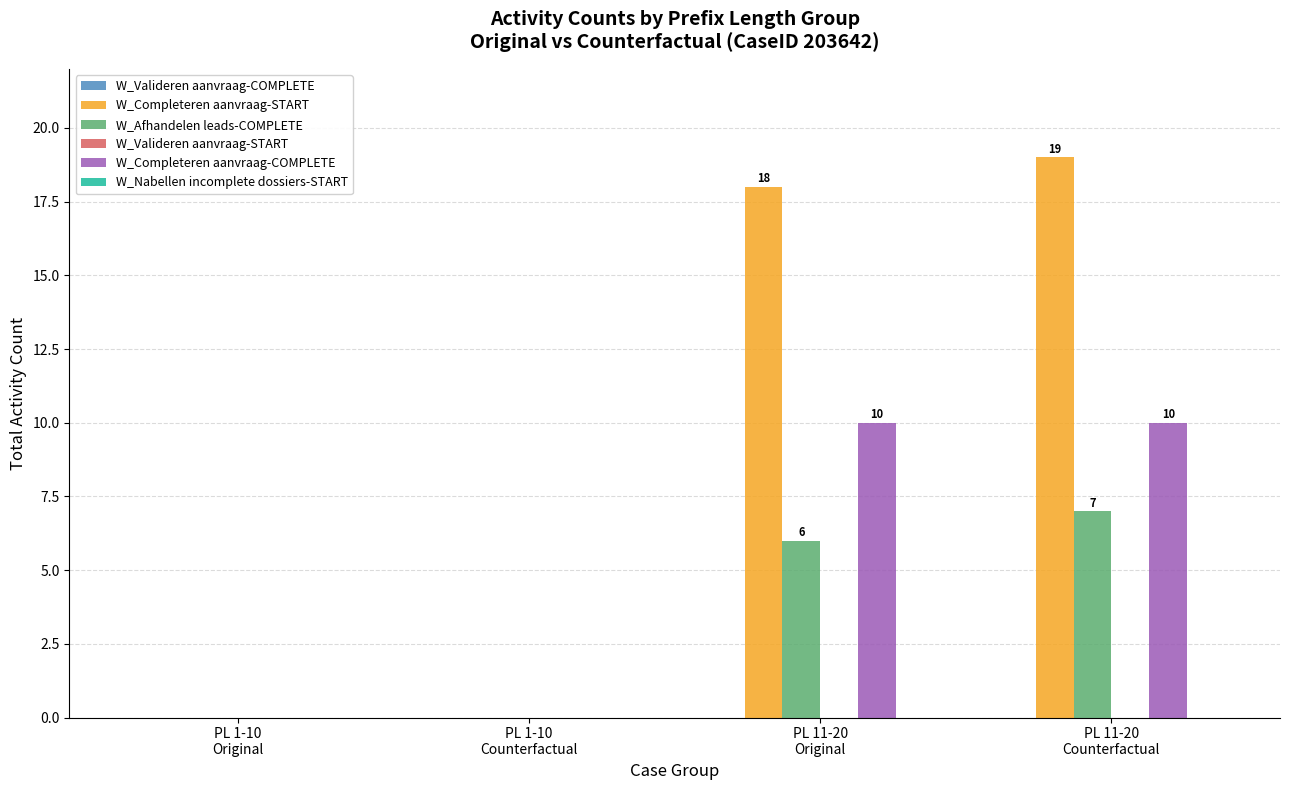

Are the bars grouped side by side (vs. stacked)?

Yes